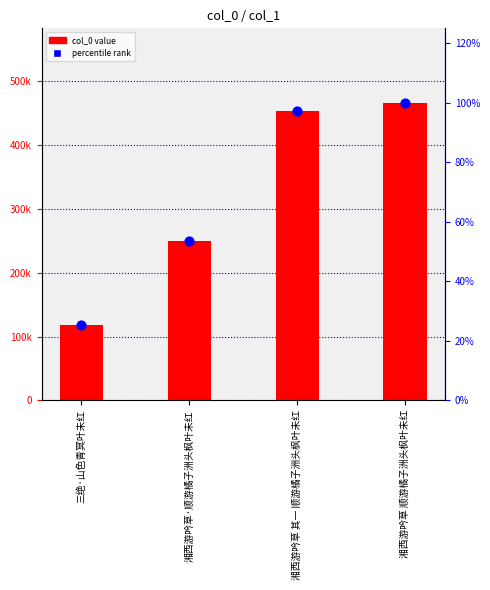

At how many categories does at least one series exceed 57071?

4